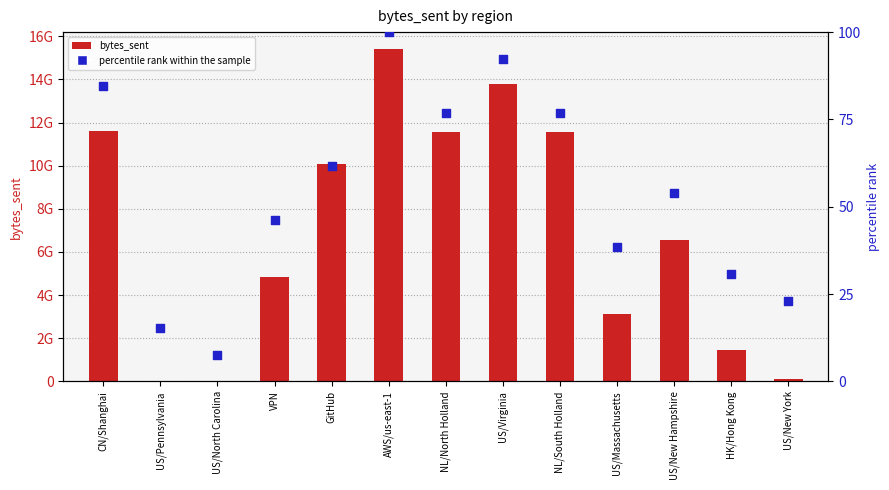

What is the total value across all series at US/North Carolina?

4870.7